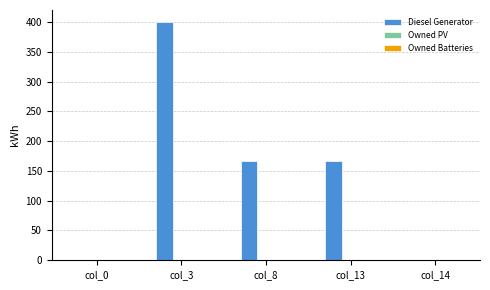

Which has a higher value, col_3 or col_0?

col_3